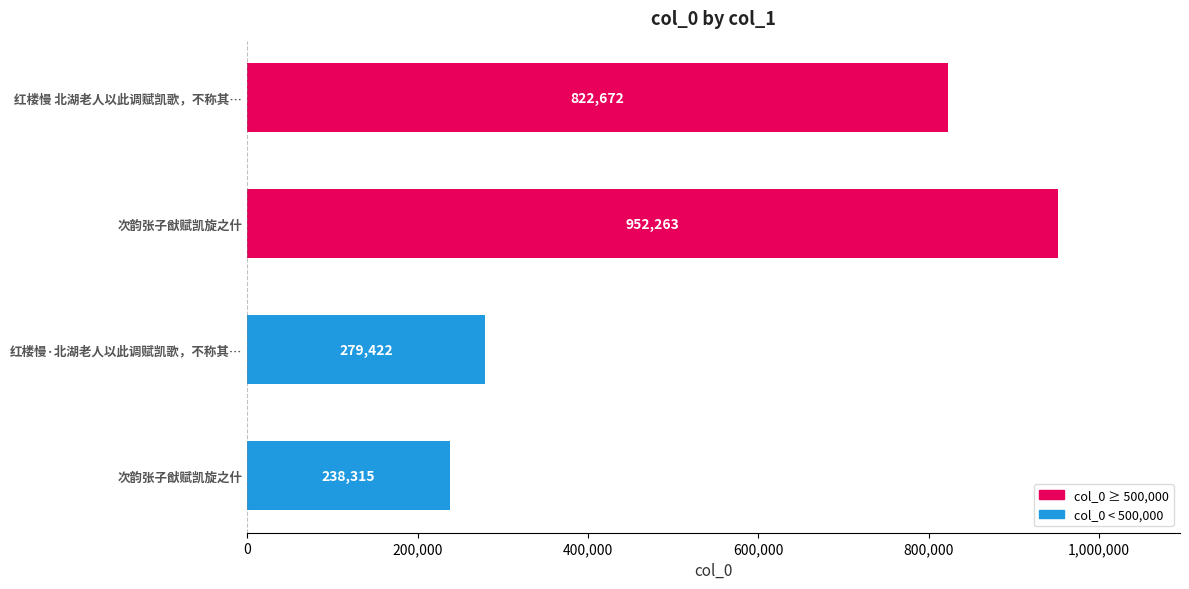

How many bars are there in total?

4